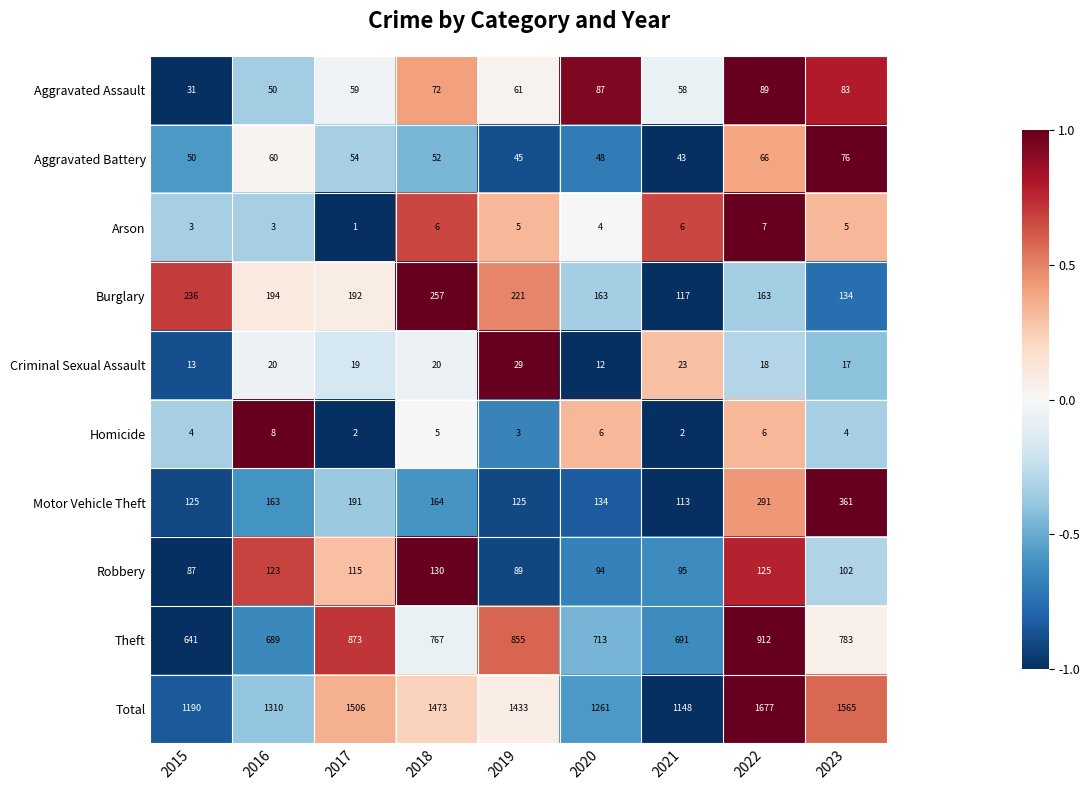

Is it true that Burglary equals 317 at 2016?

False